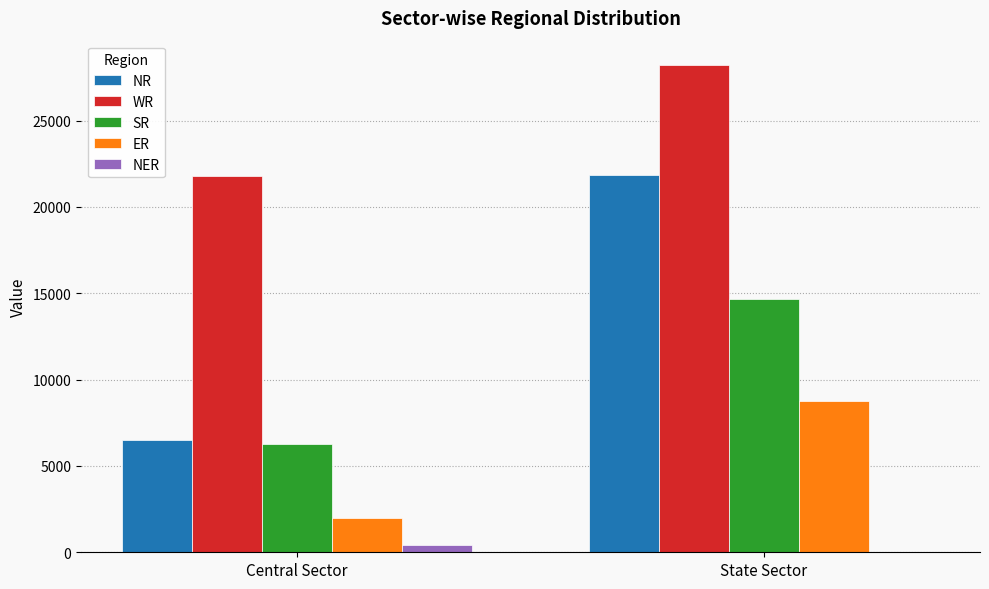

Are the bars horizontal?

No